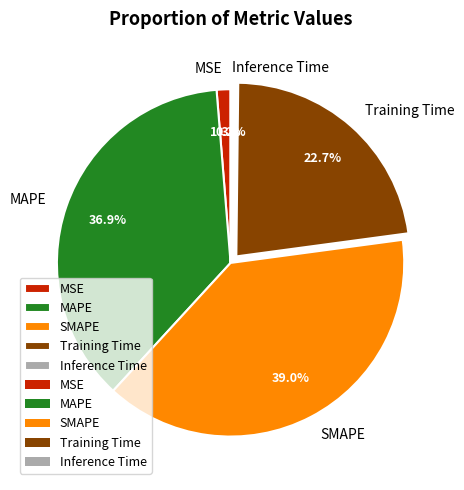

To the nearest percent, what is the difference between the MSE and Training Time slice percentages?

21%